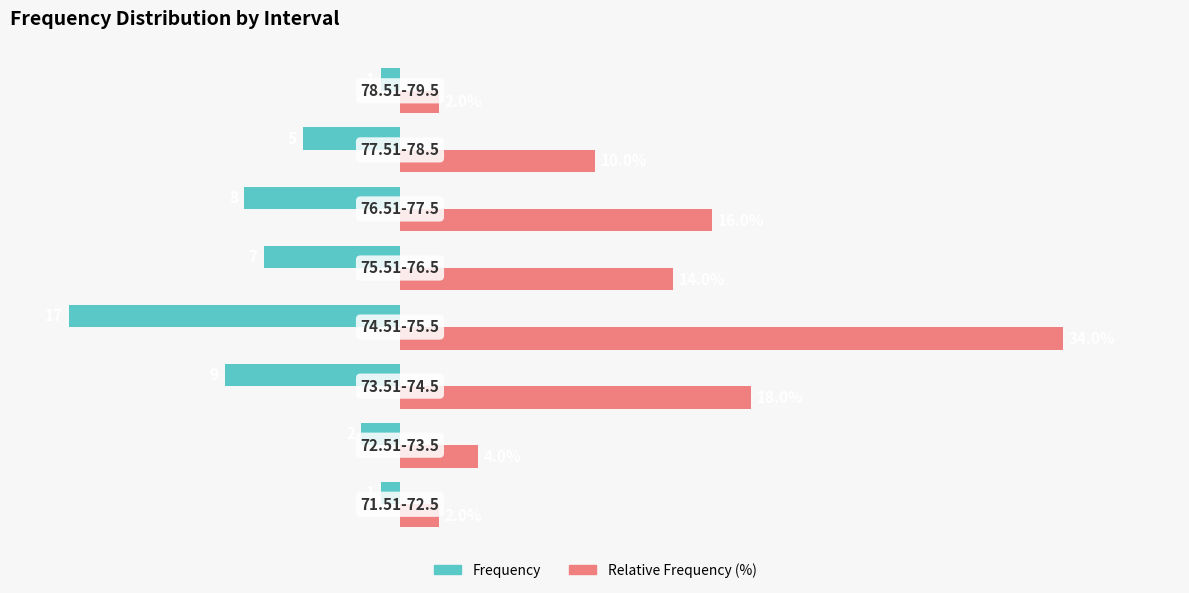

List the series in order of their overall mean, lowest first.

Frequency, Relative Frequency (%)